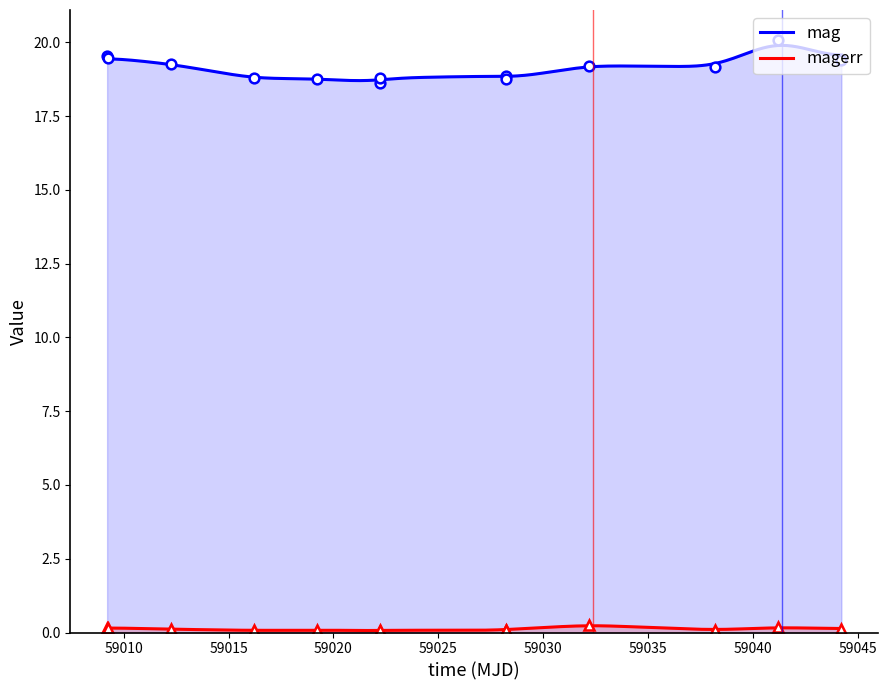

True or false: mag has a value of 8.2 at mag.

False